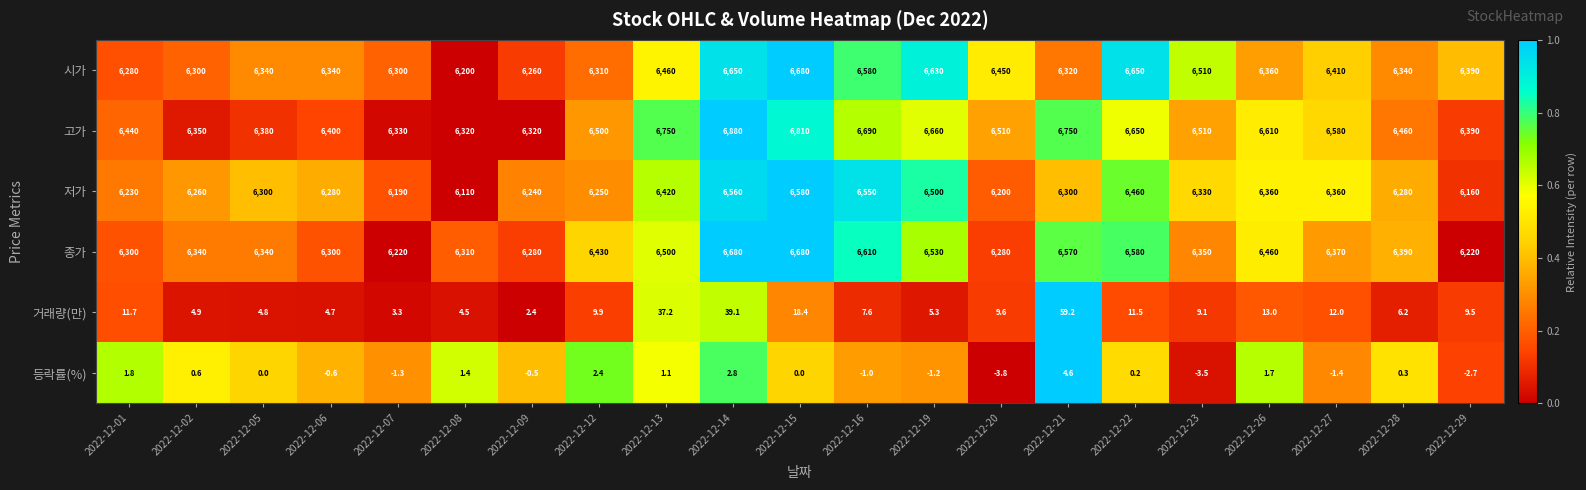

What is the difference between the maximum and minimum values in the 저가 series?

470.0